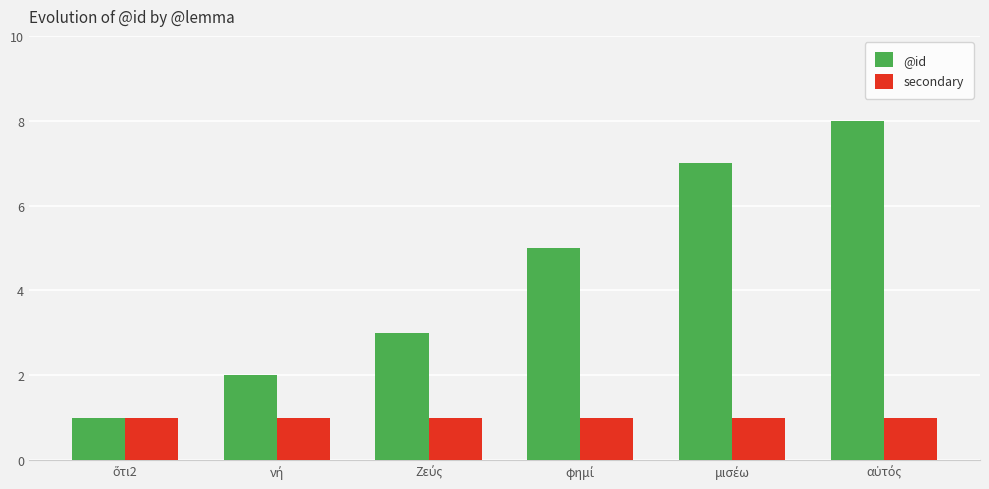

At how many categories does at least one series exceed 6?

2